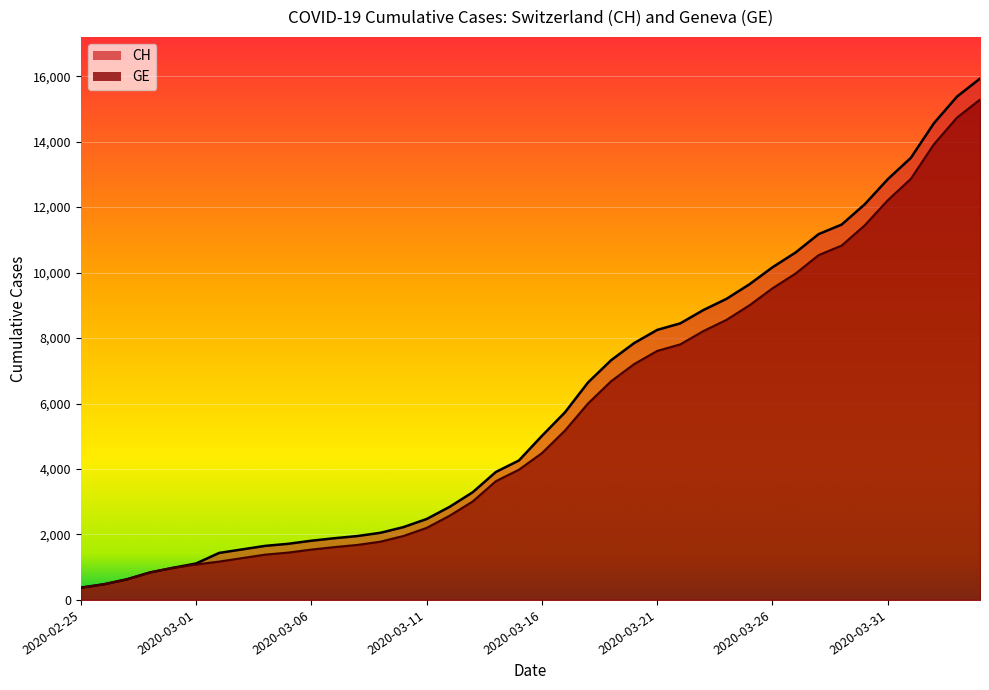

True or false: CH has a value of 840 at 2020-02-28.

True